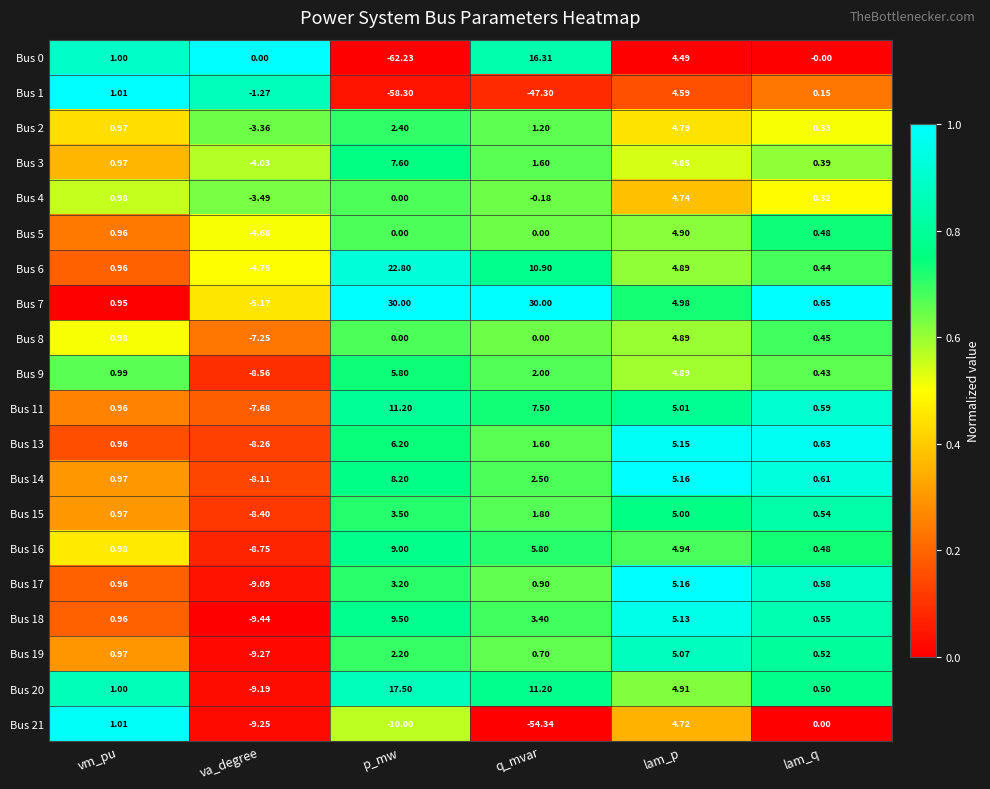

At which category does the chart reach its minimum across all series?

p_mw